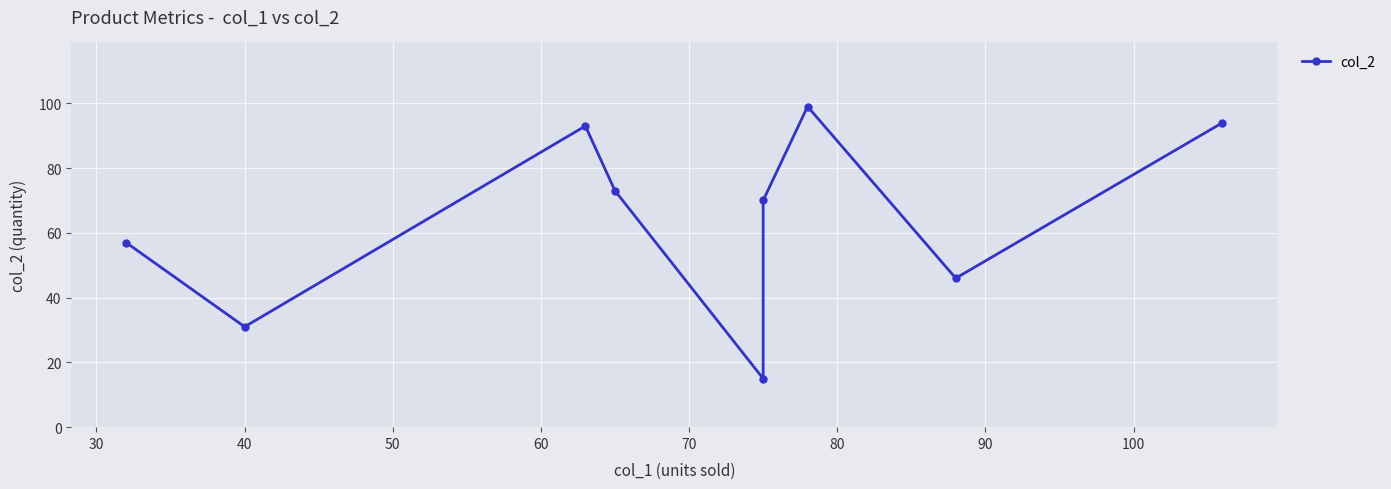

How many lines are shown in the chart?

1